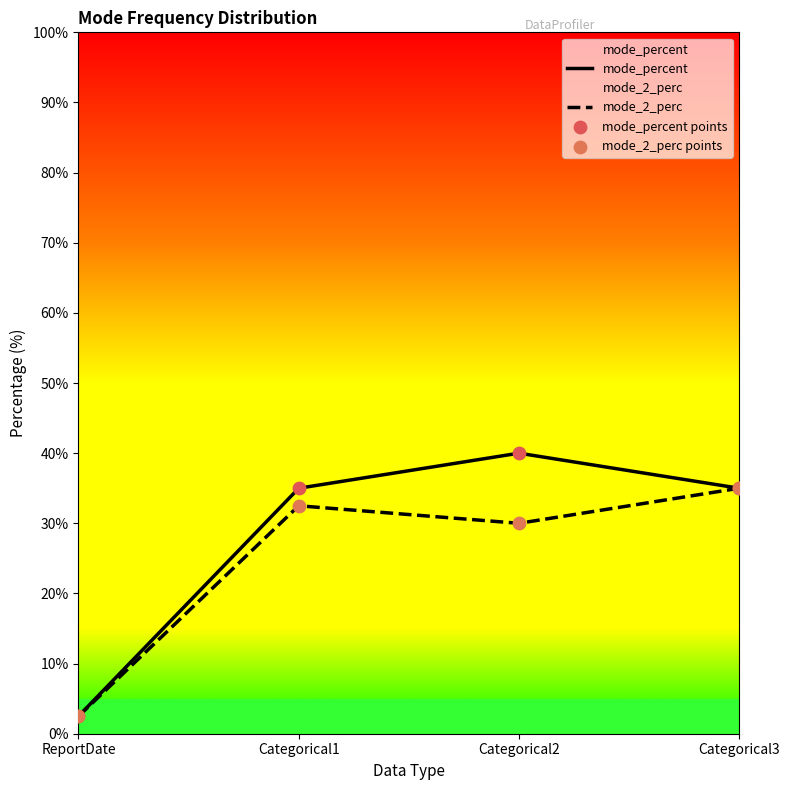

Which series has the largest total across all categories?

mode_percent